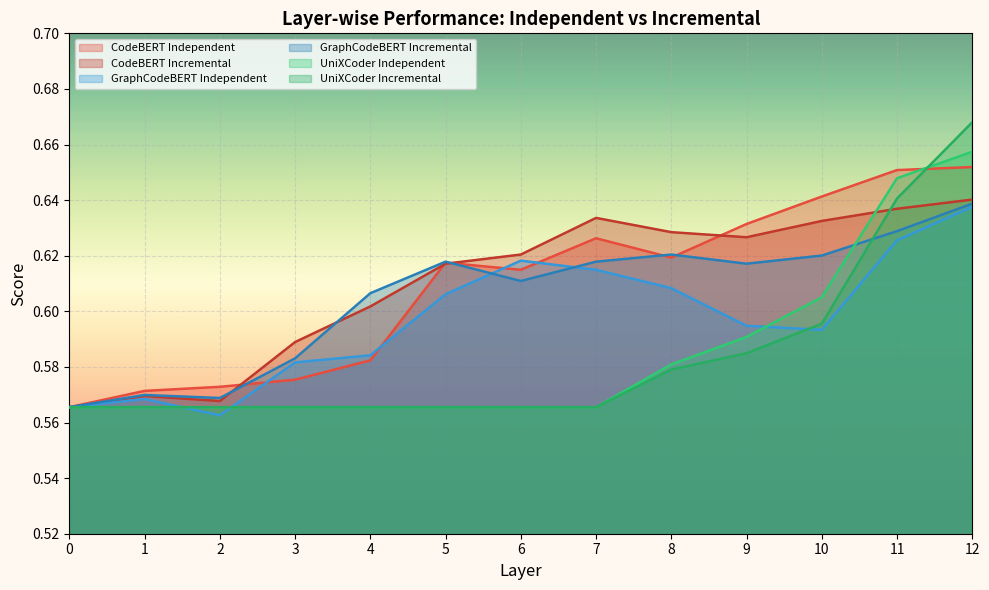

How many GraphCodeBERT Independent values are between 0 and 1?

13